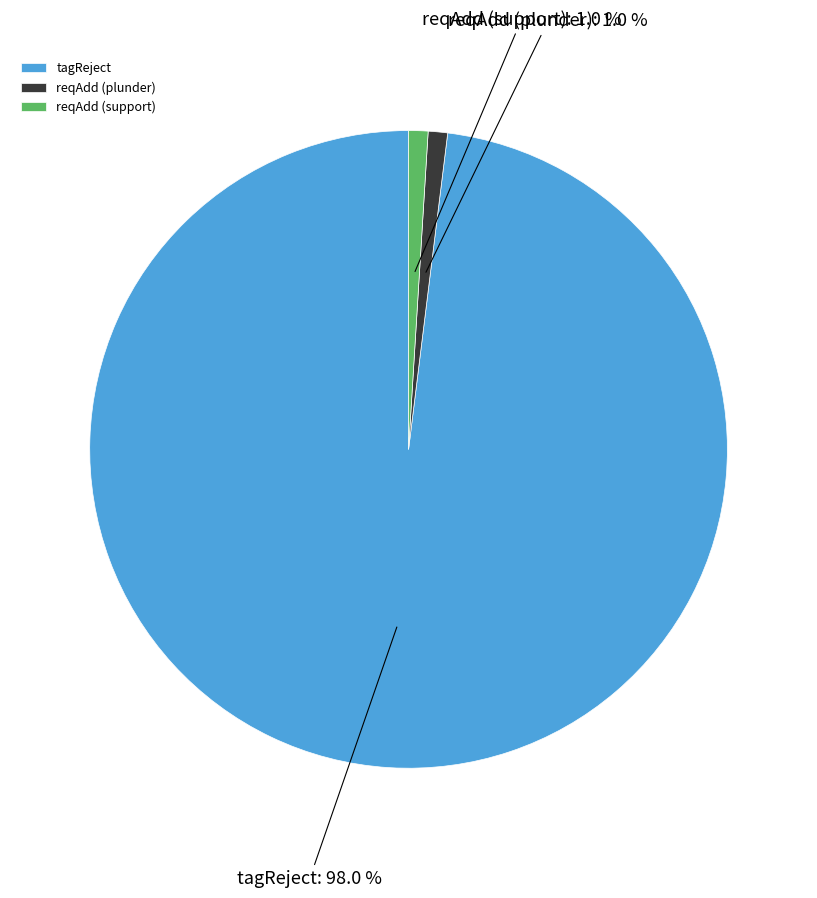

What is the largest slice in the pie chart?

tagReject